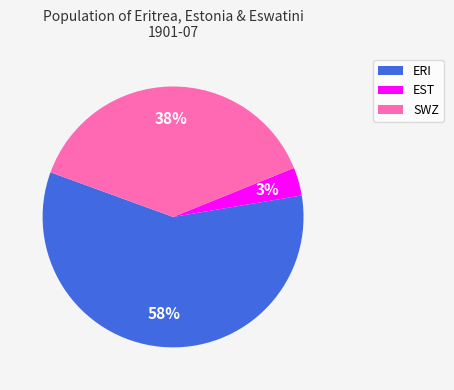

Rank the categories by value from lowest to highest.

EST, SWZ, ERI